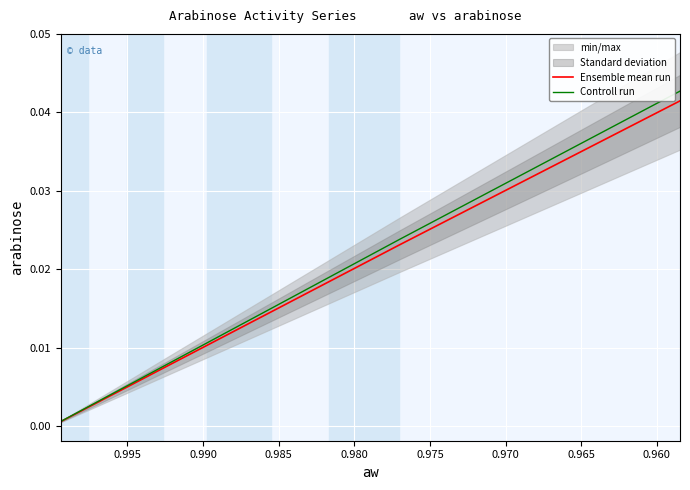

How many categories are shown in the chart?

9